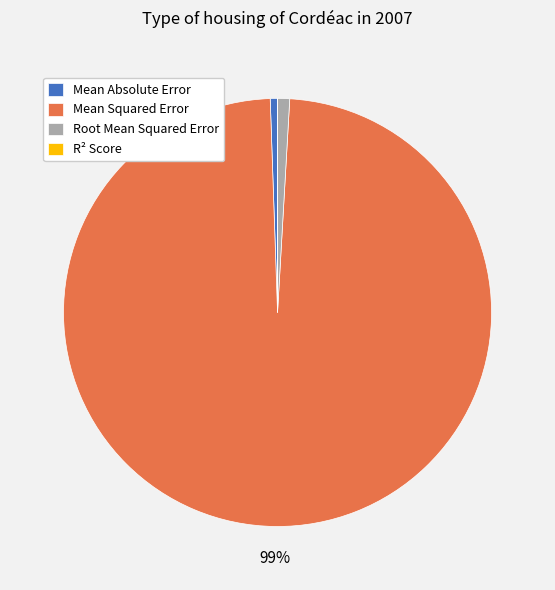

True or false: Root Mean Squared Error accounts for 8% of the total.

False